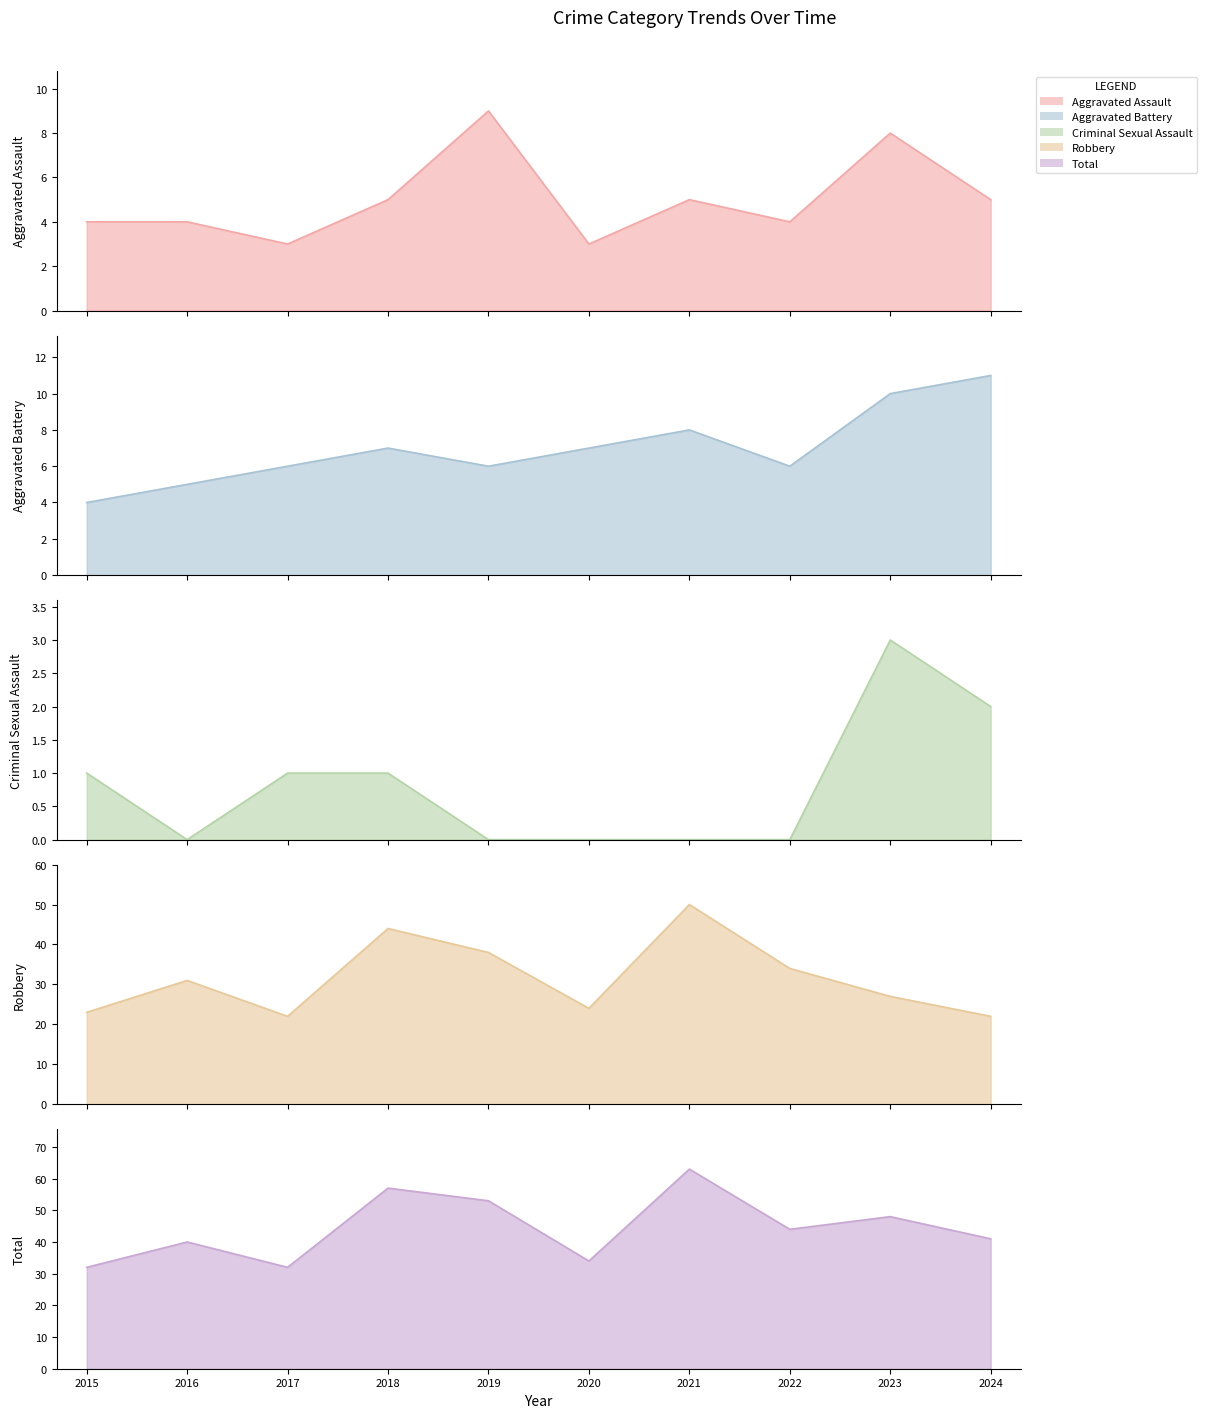

Rank the series at 2022 from lowest to highest value.

Criminal Sexual Assault, Aggravated Assault, Aggravated Battery, Robbery, Total